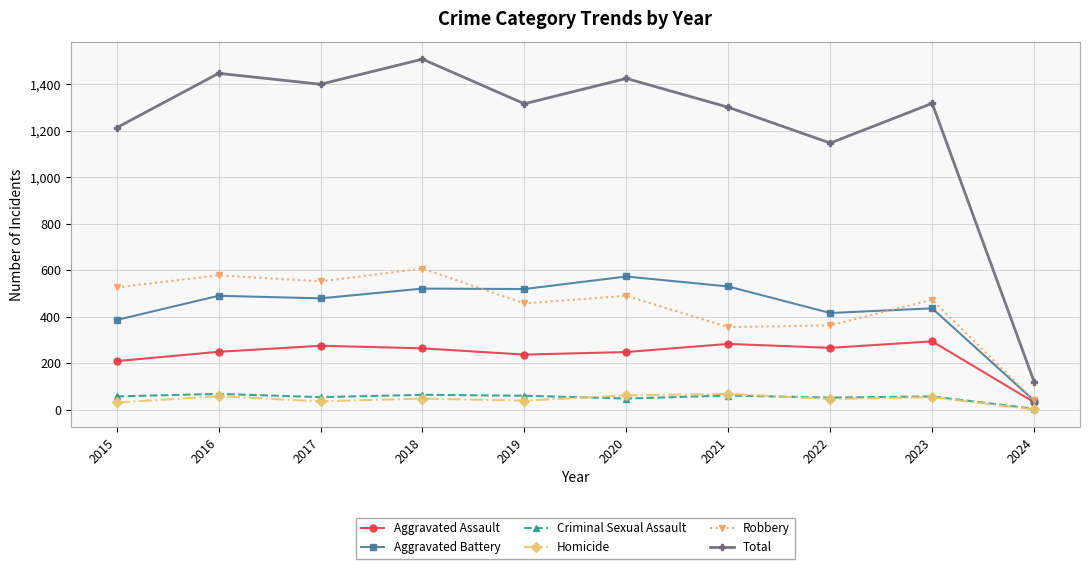

What is the maximum value shown in the chart?

1509